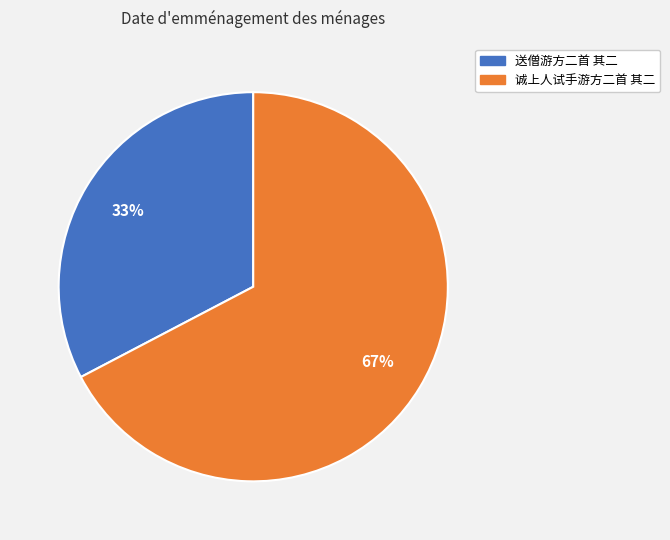

Rank the categories by value from highest to lowest.

诚上人试手游方二首 其二, 送僧游方二首 其二